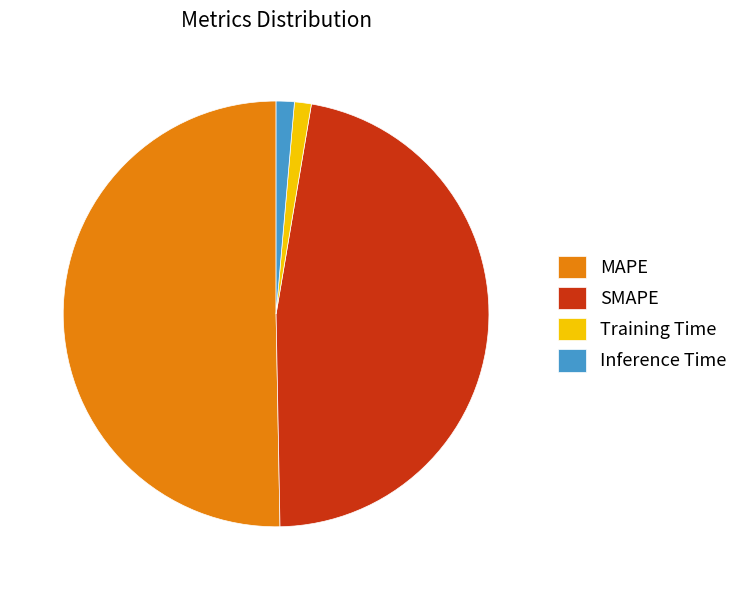

Which has a higher value, MAPE or SMAPE?

MAPE